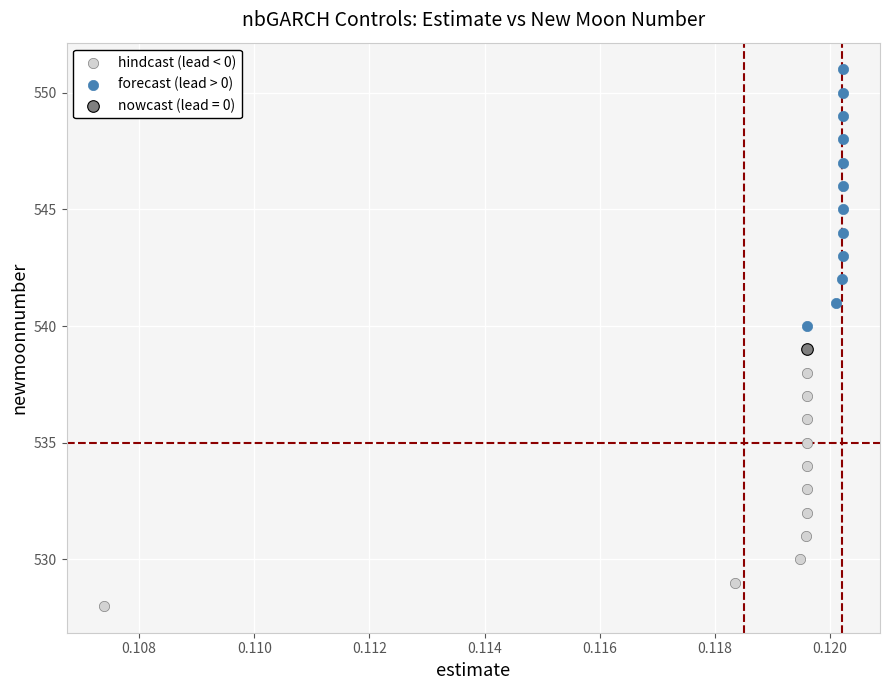

What are all the series names shown in the legend?

hindcast (lead < 0), forecast (lead > 0), nowcast (lead = 0)